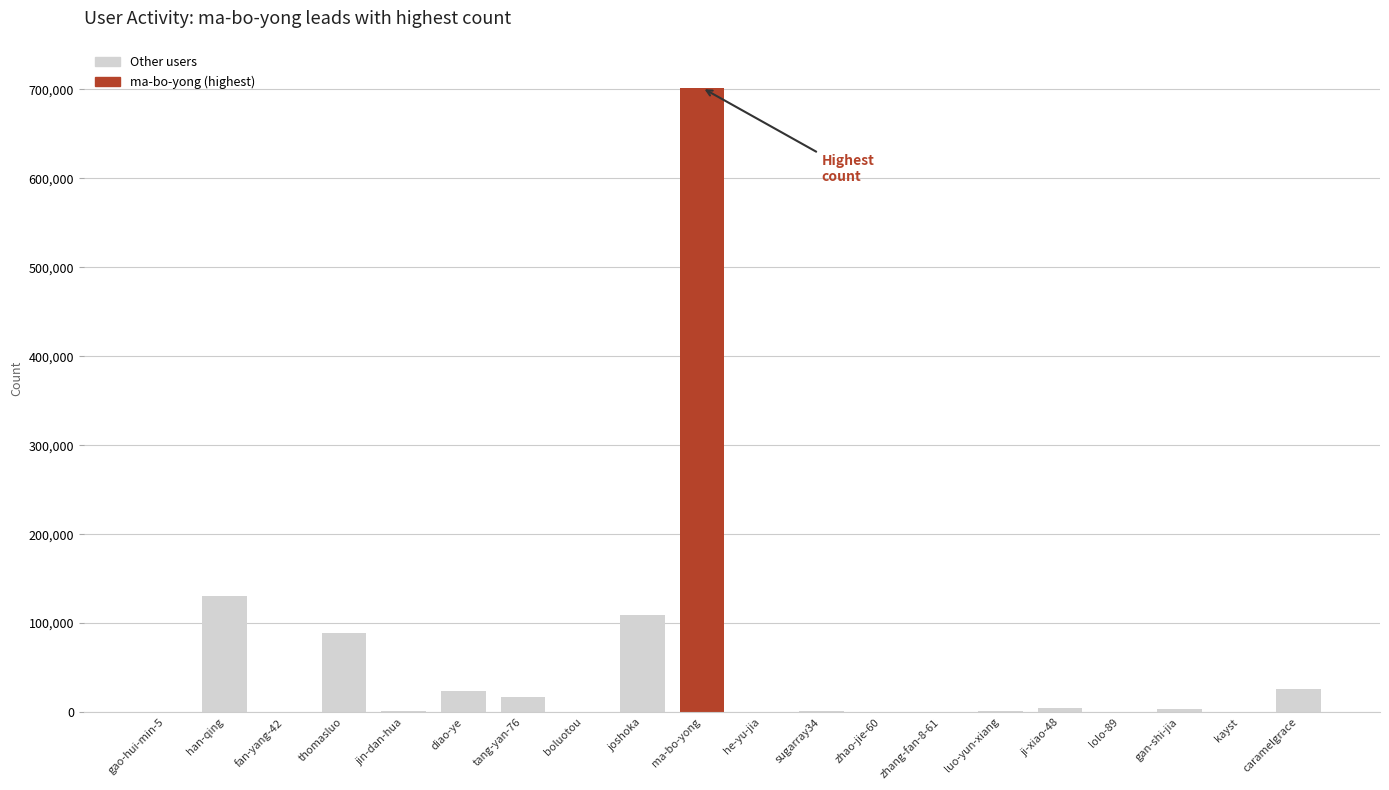

What is the approximate value at boluotou, to the nearest 10?

70